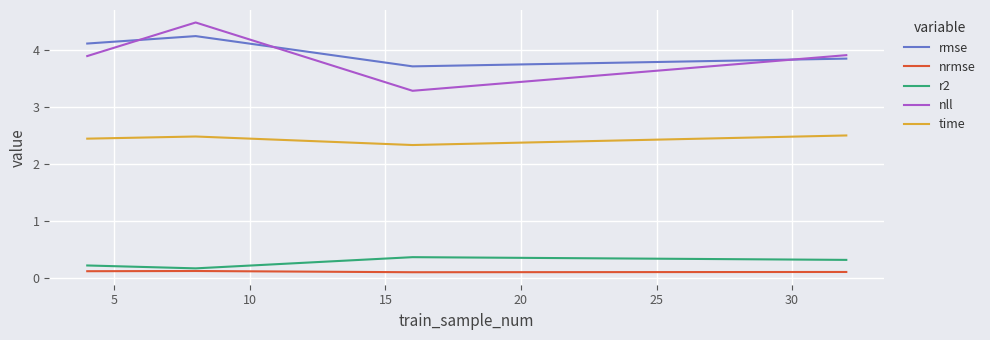

List the series in order of their peak value, highest first.

nll, rmse, time, r2, nrmse